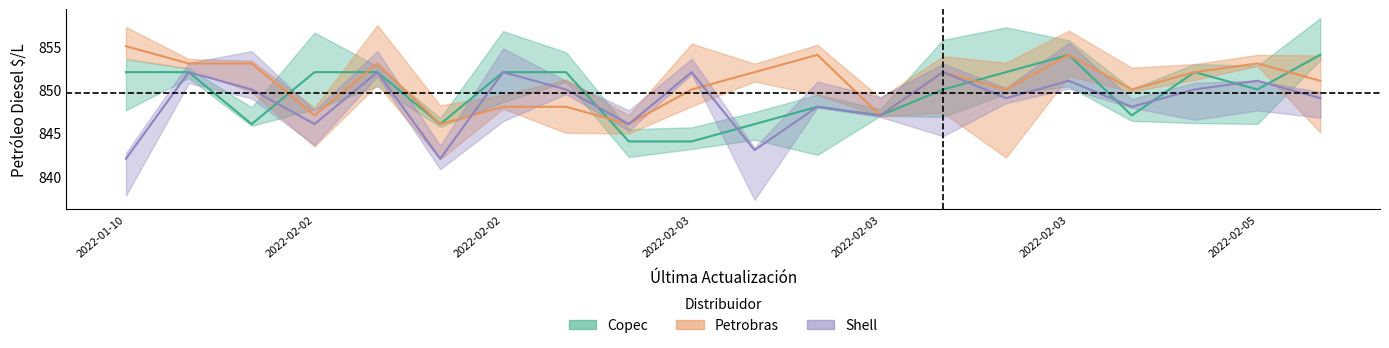

At which category does the chart reach its minimum across all series?

2022-01-10